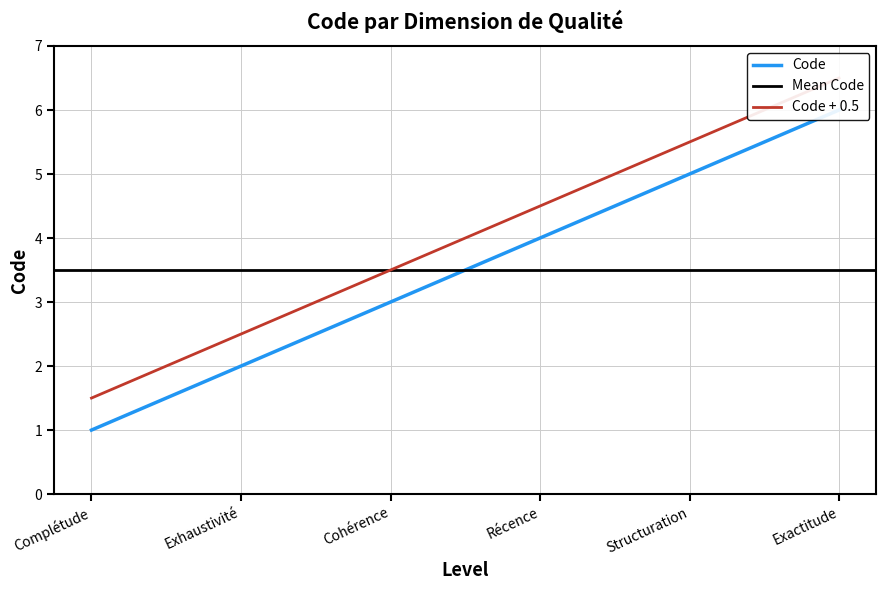

Reading left to right, what are all the values shown in this chart?

1	2	3	4	5	6